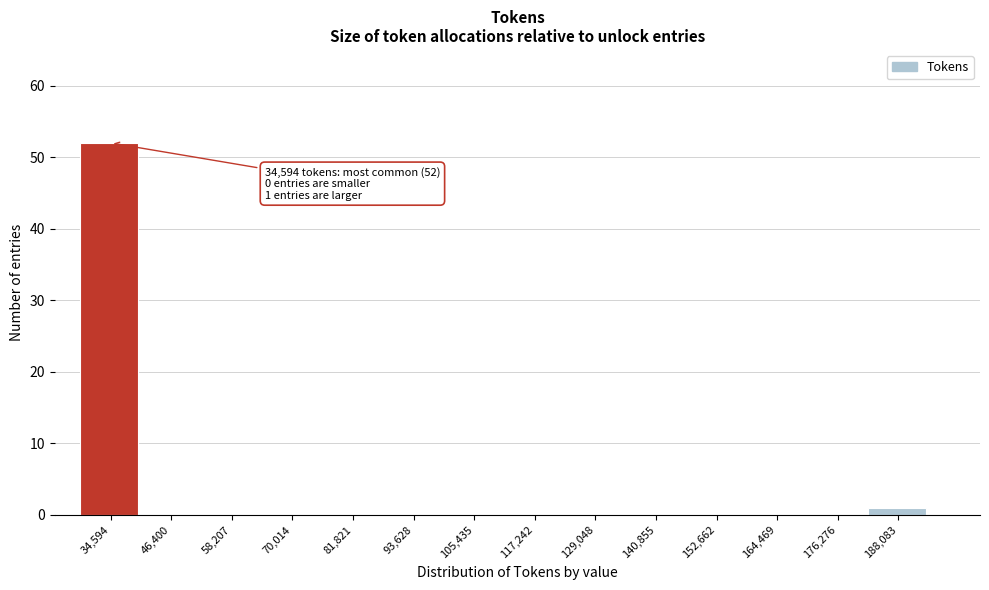

Reading left to right, extract all data points from this chart.

34,594=52	46,400=0	58,207=0	70,014=0	81,821=0	93,628=0	105,435=0	117,242=0	129,048=0	140,855=0	152,662=0	164,469=0	176,276=0	188,083=1